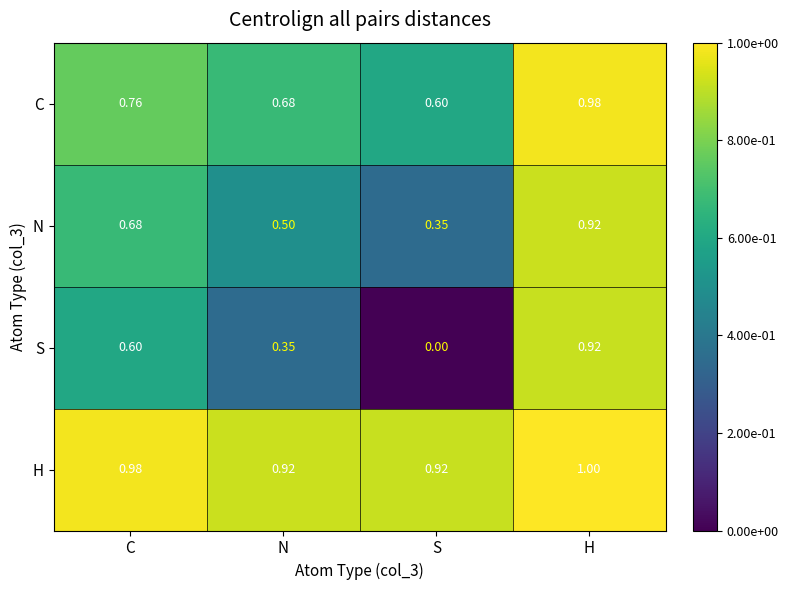

At which label does C reach its minimum?

S